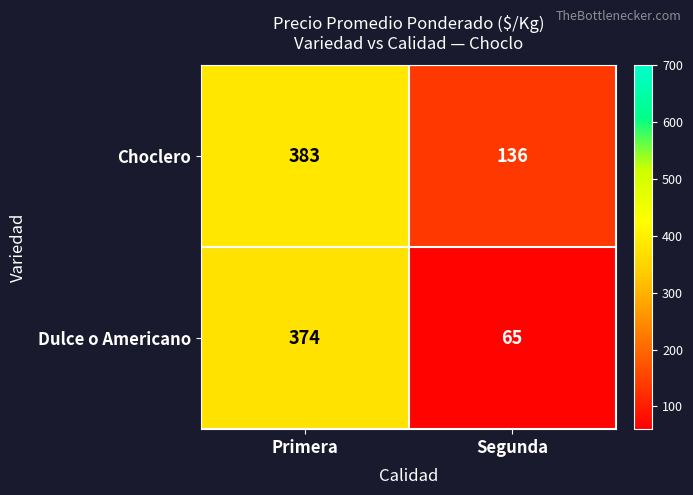

What is the approximate value of Choclero at Primera?

383